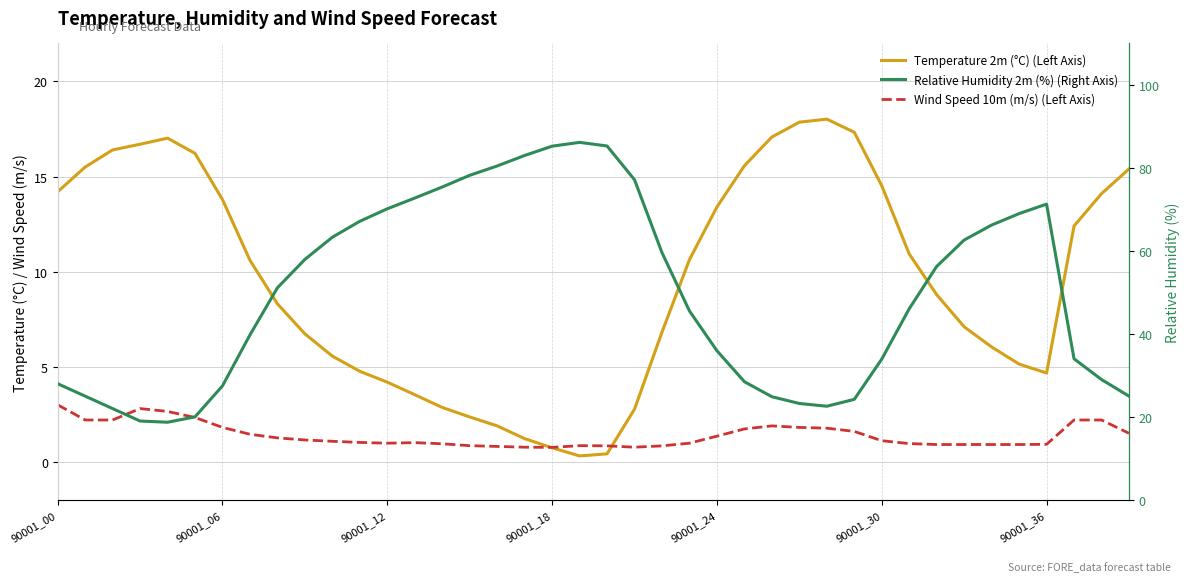

What is the highest value of the Wind Speed 10m (m/s) (Left Axis) series?

3.0